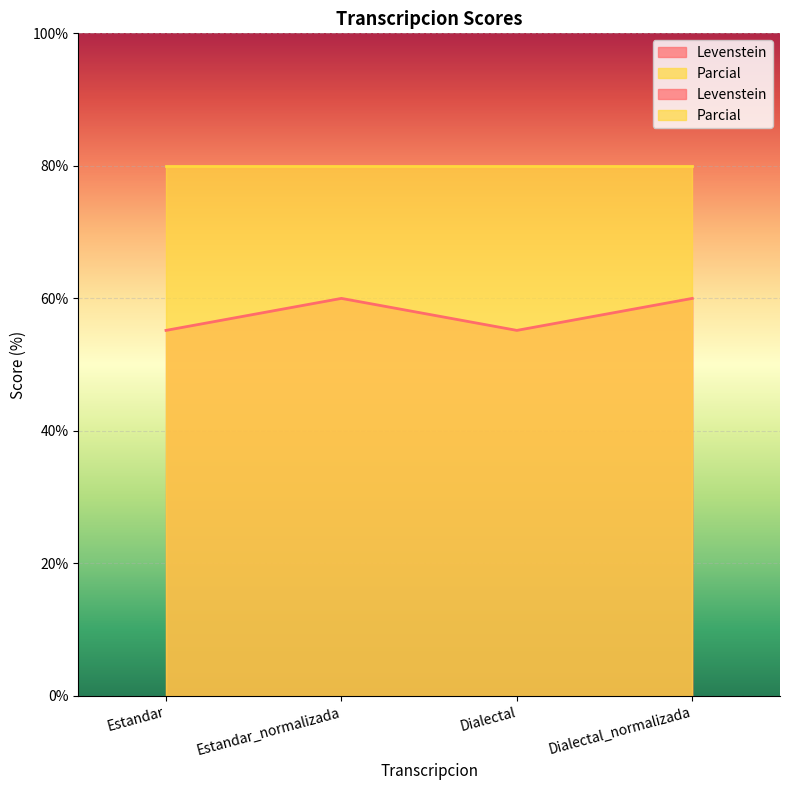

Is it true that the value at Dialectal_normalizada is 26.1?

False